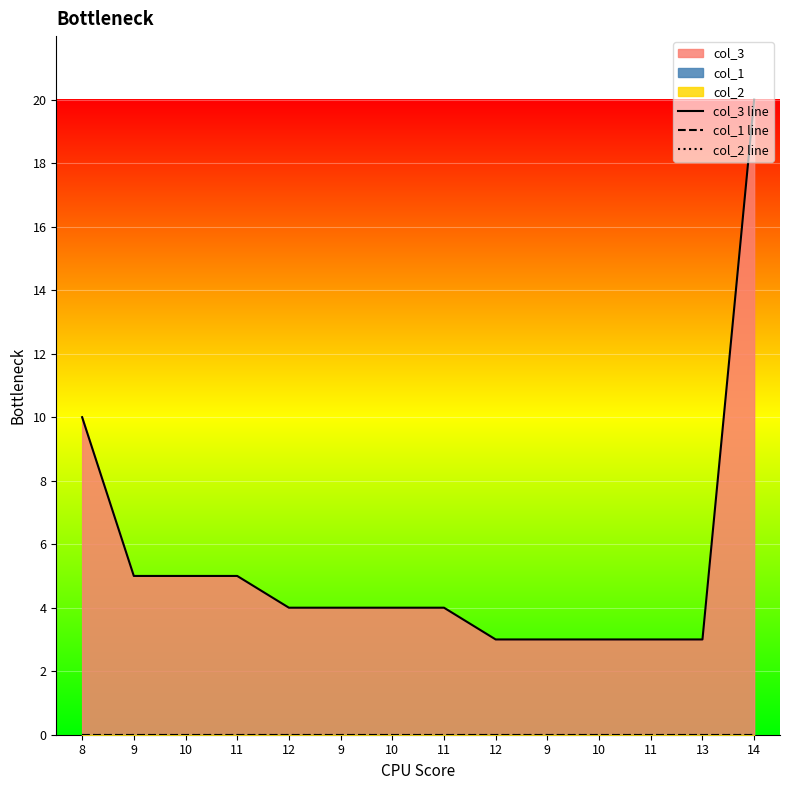

True or false: col_2 line and col_1 line intersect in this chart.

False